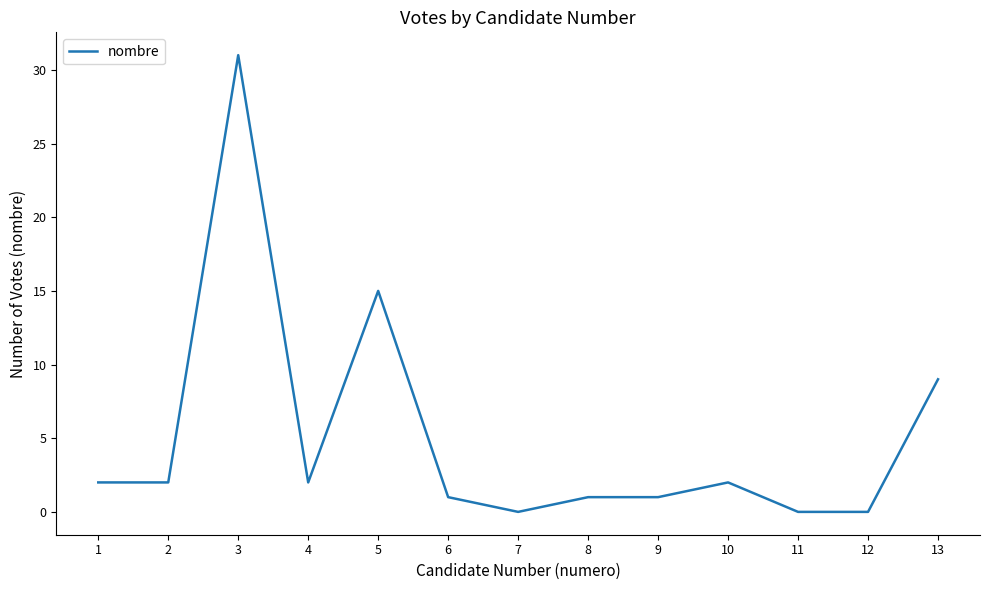

What is the sum of the values at 12 and 13?

9